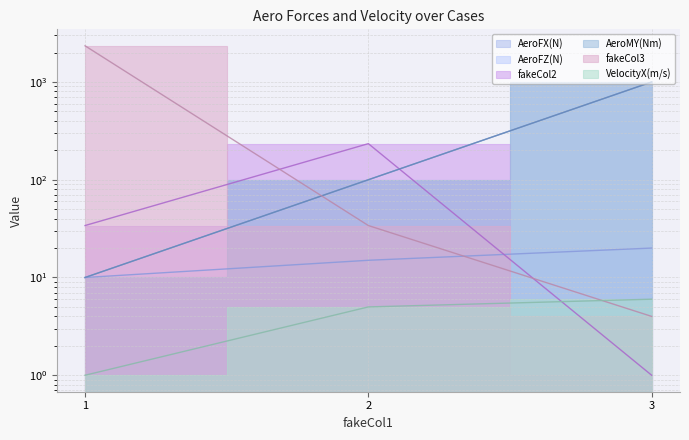

List the series in order of their peak value, highest first.

fakeCol3, AeroFX(N), AeroMY(Nm), fakeCol2, AeroFZ(N), VelocityX(m/s)